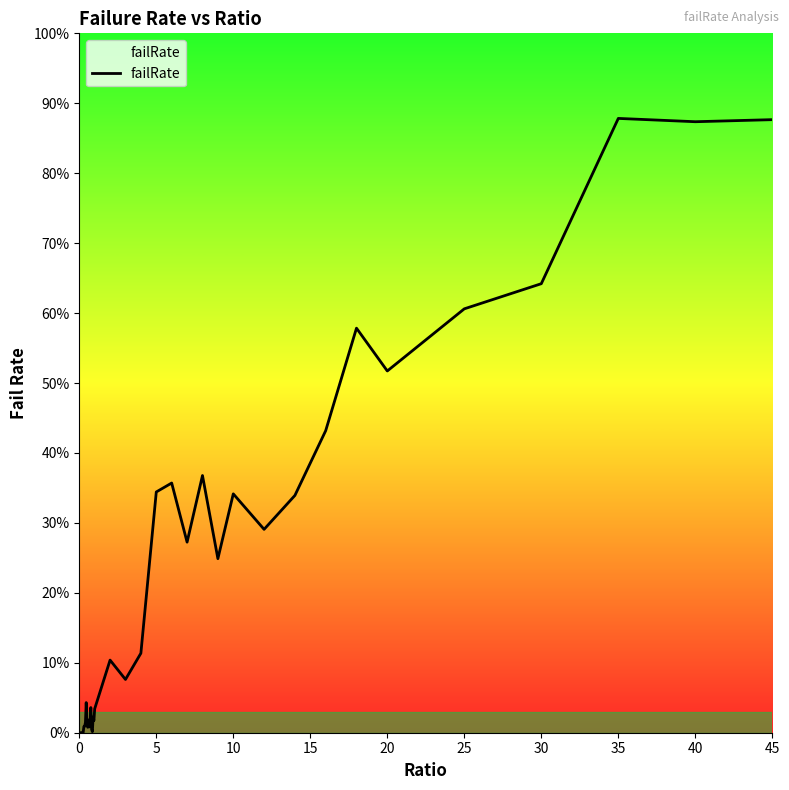

What is the difference between the maximum and minimum values?

87.8